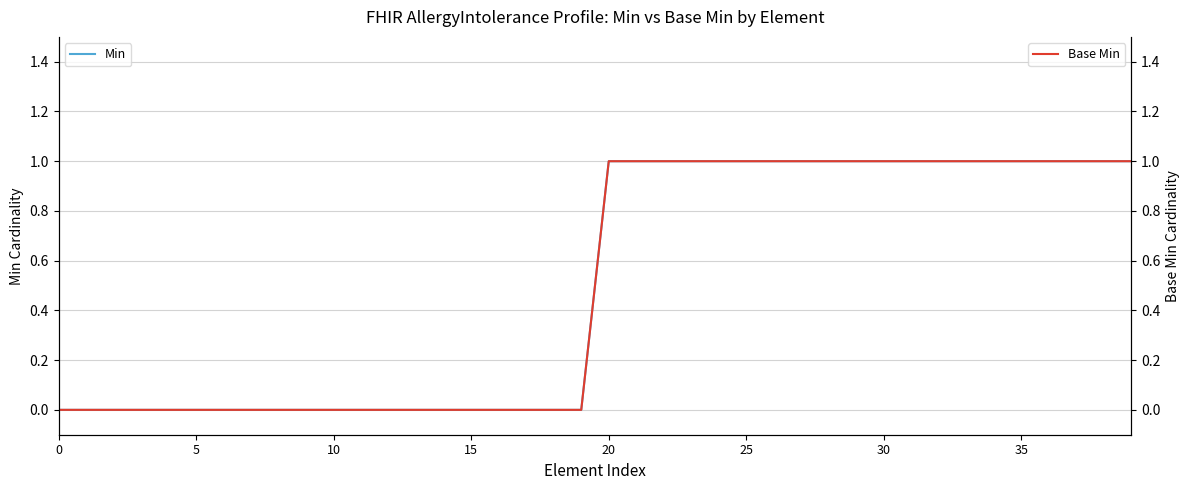

Reading right to left, transcribe all the data shown in this chart.

Min: 1	1	1	1	1	1	1	1	1	1	1	1	1	1	1	1	1	1	1	1	0	0	0	0	0	0	0	0	0	0	0	0	0	0	0	0	0	0	0	0
Base Min: 1	1	1	1	1	1	1	1	1	1	1	1	1	1	1	1	1	1	1	1	0	0	0	0	0	0	0	0	0	0	0	0	0	0	0	0	0	0	0	0